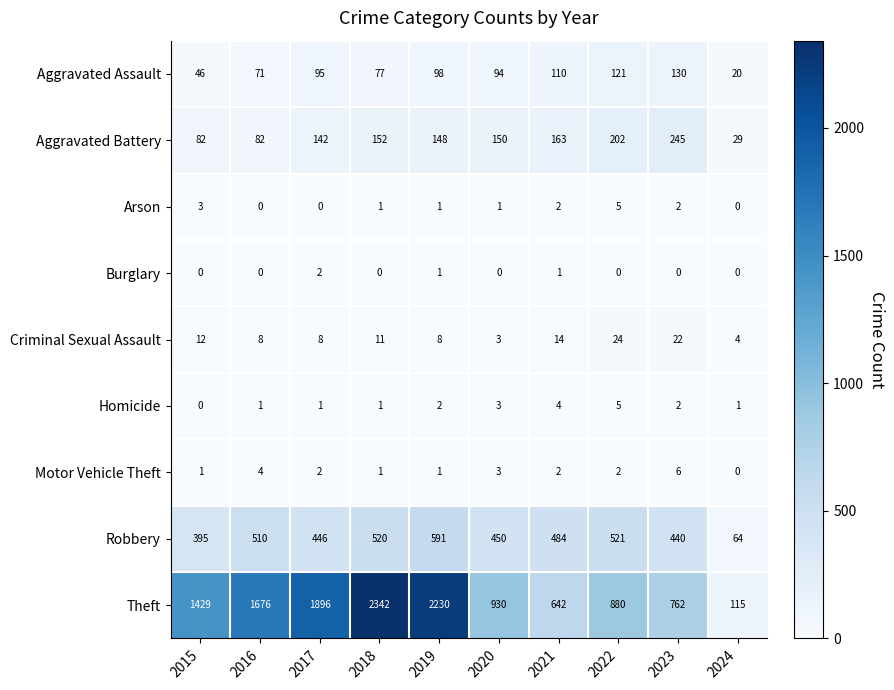

Which series has the largest total across all categories?

Theft